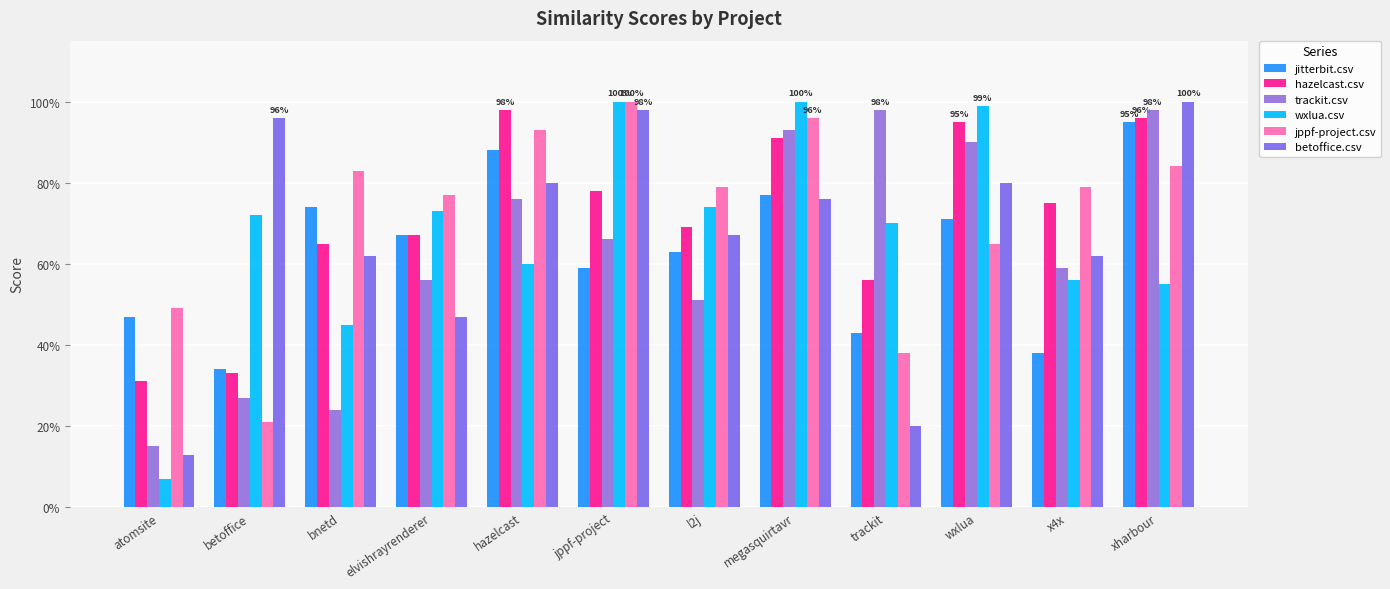

What are all the series names shown in the legend?

jitterbit.csv, hazelcast.csv, trackit.csv, wxlua.csv, jppf-project.csv, betoffice.csv